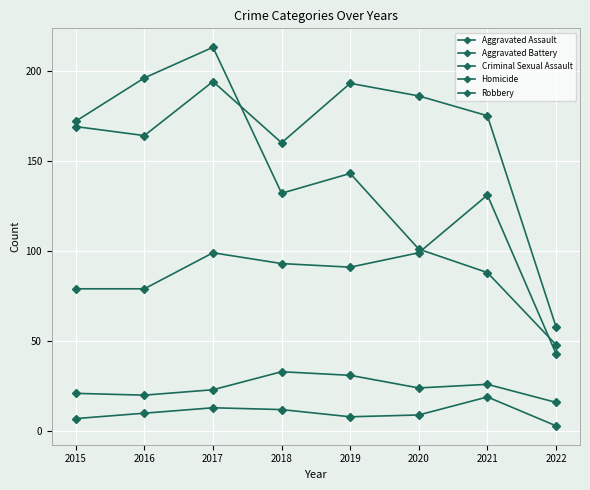

How many data points in Homicide are less than 10?

4